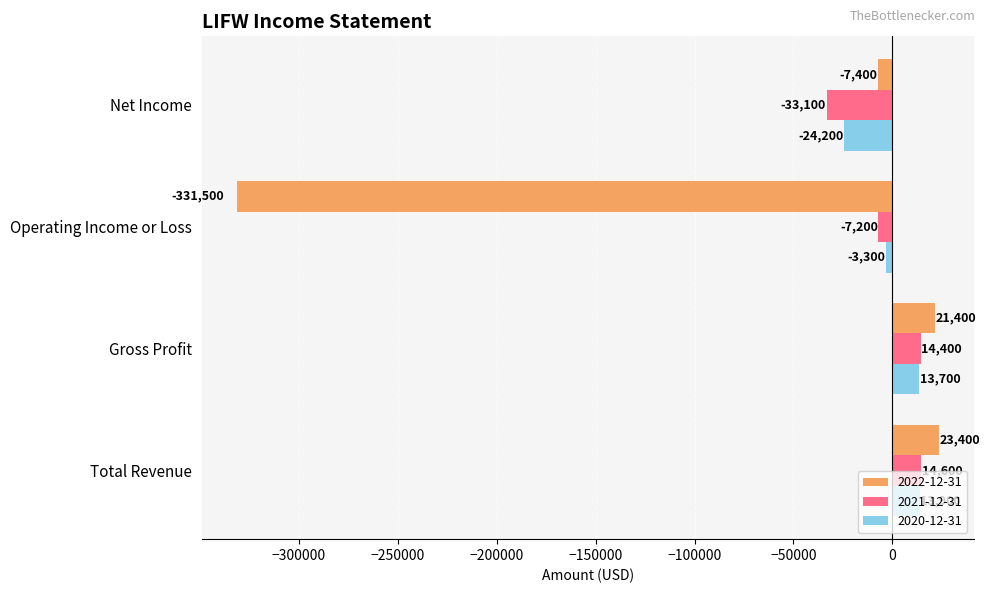

What is the difference between the highest and lowest values at Gross Profit?

7700